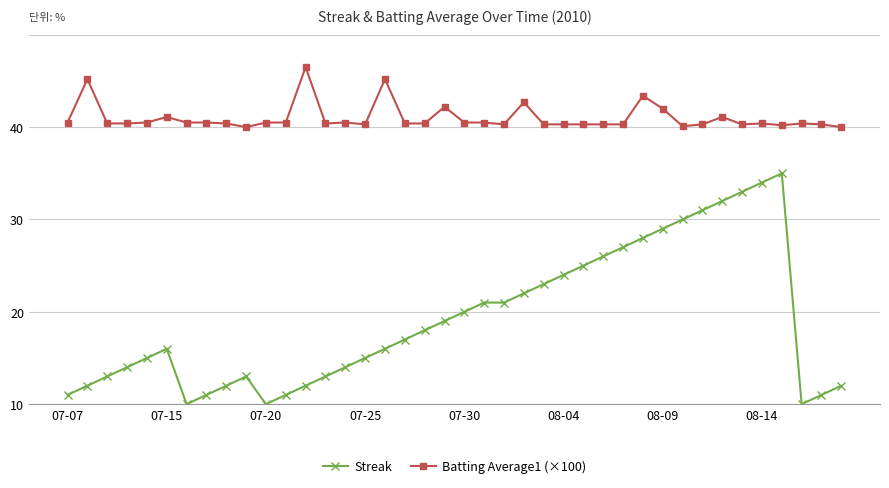

Does the chart have visible grid lines?

Yes